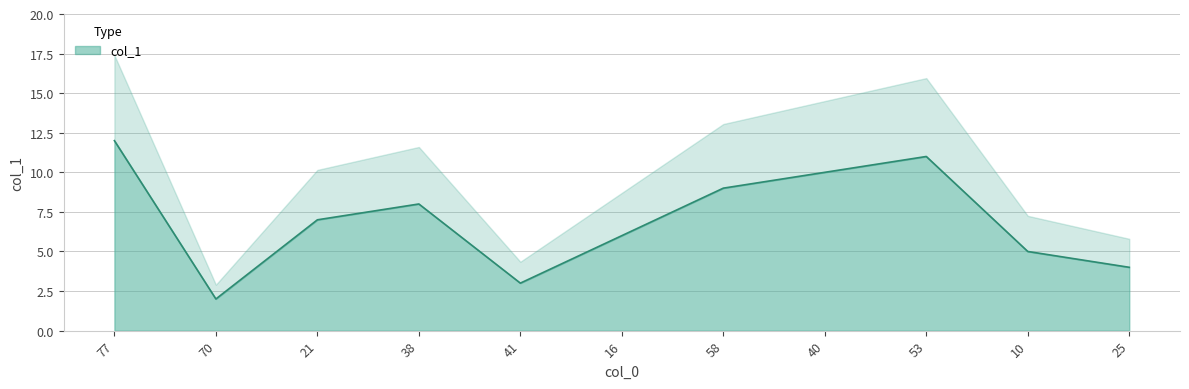

What value does the data have at 77, to the nearest 5?

10